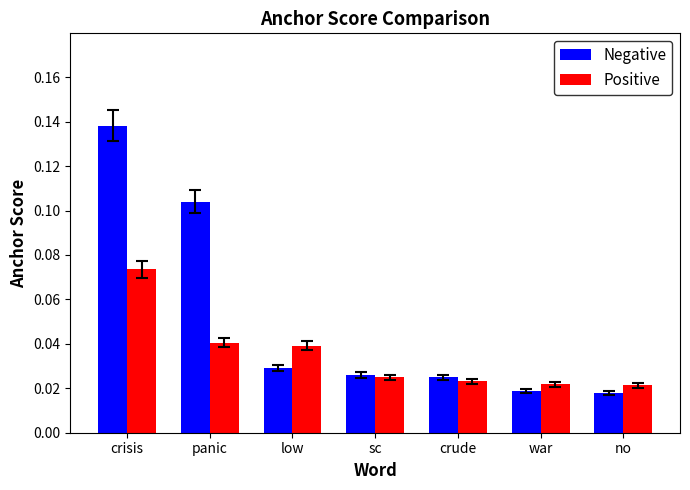

How many series are shown in this chart?

2